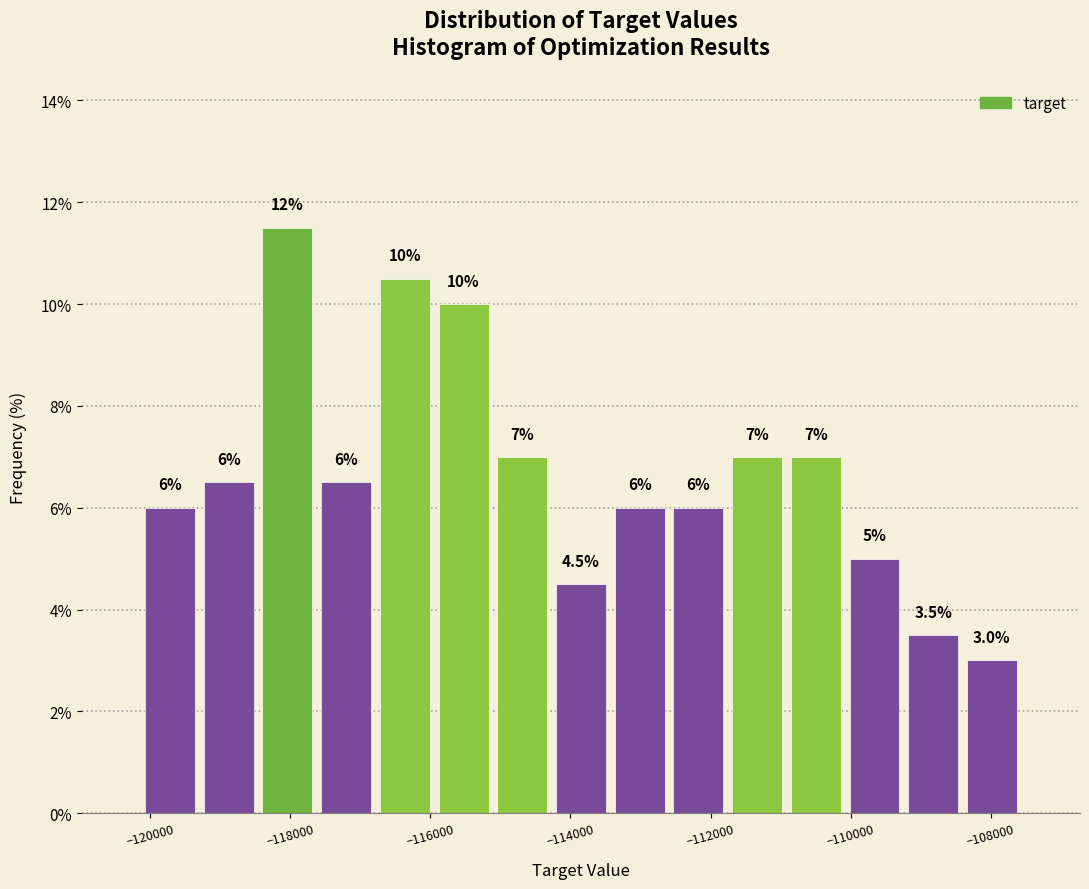

Which range on the x-axis has the tallest bar?

-118400 to -117600